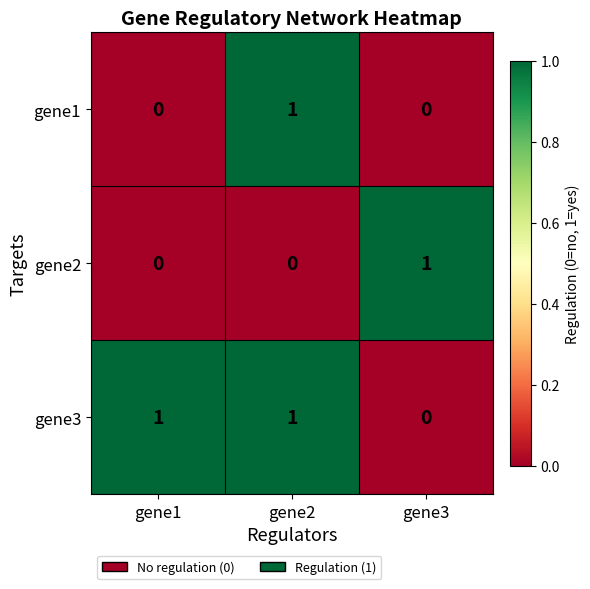

True or false: gene3 has a value of -1 at gene3.

False